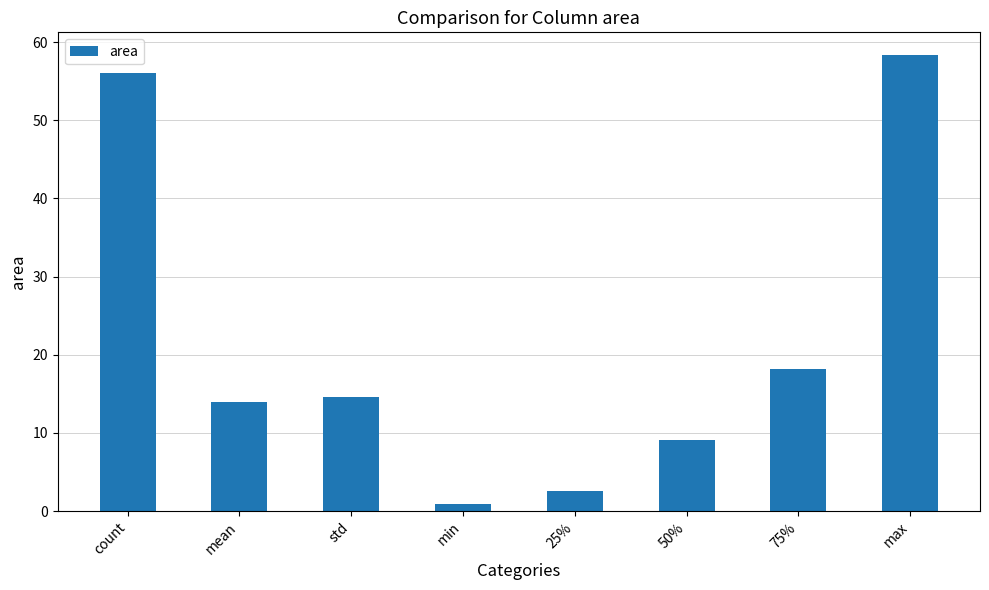

The chart shows a value of 0.9 at min. True or false?

True